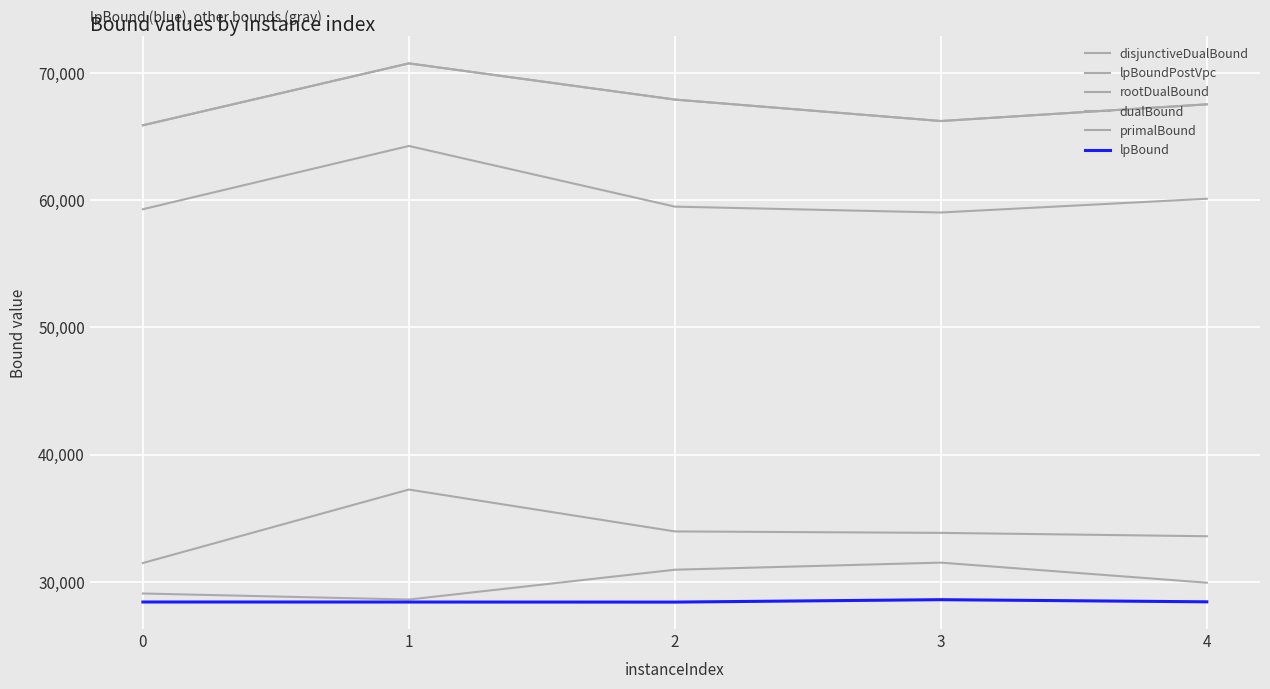

How many distinct data groups are displayed?

6